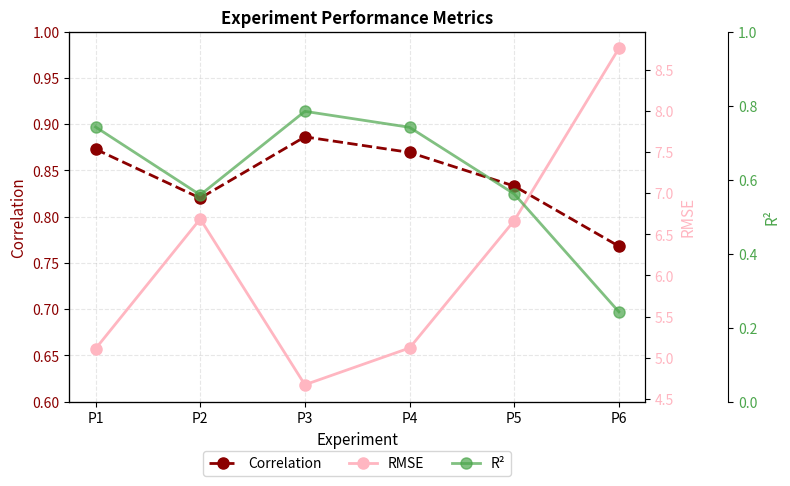

What is the highest value of the R² series?

0.8